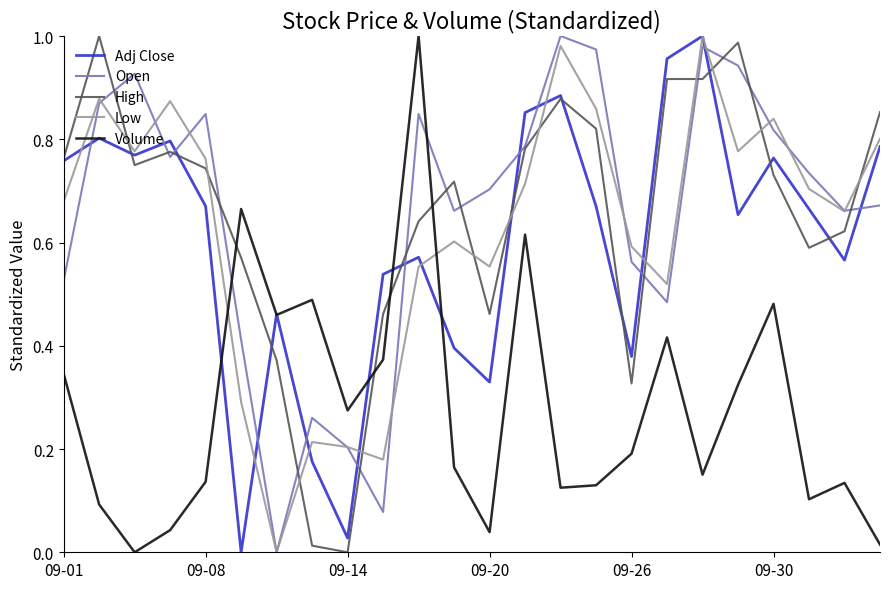

True or false: Low and High cross at least once.

True